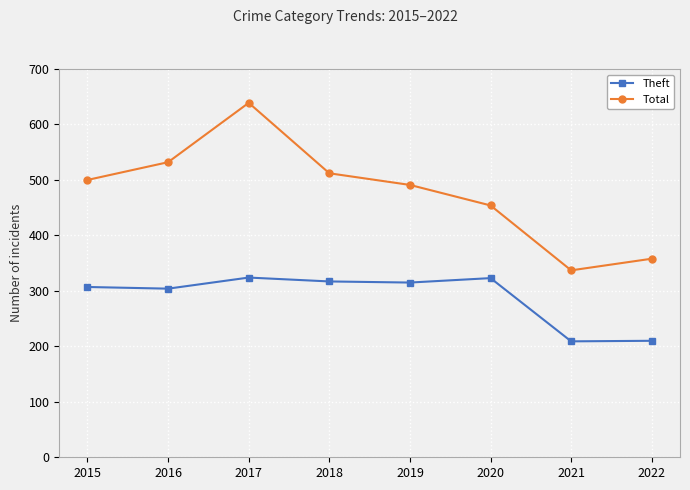

Is the value of Theft at 2021 greater than the value of Total at 2018?

No